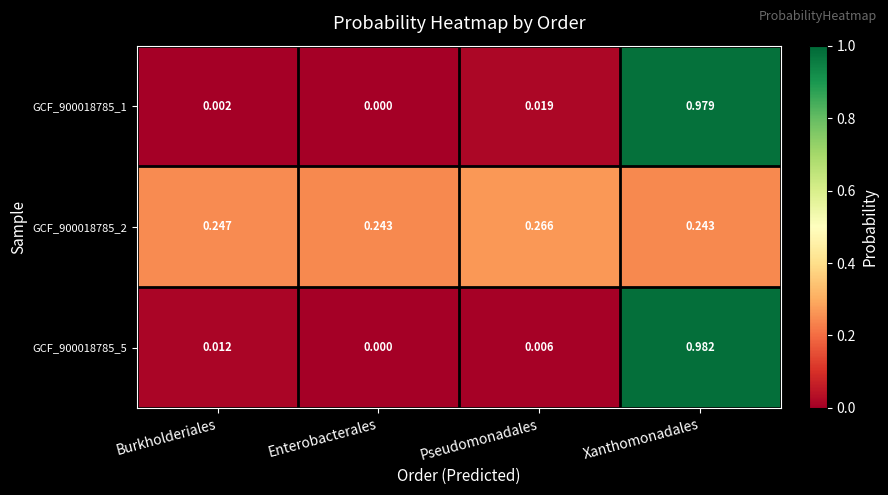

At which category is the sum across all series the highest?

Xanthomonadales